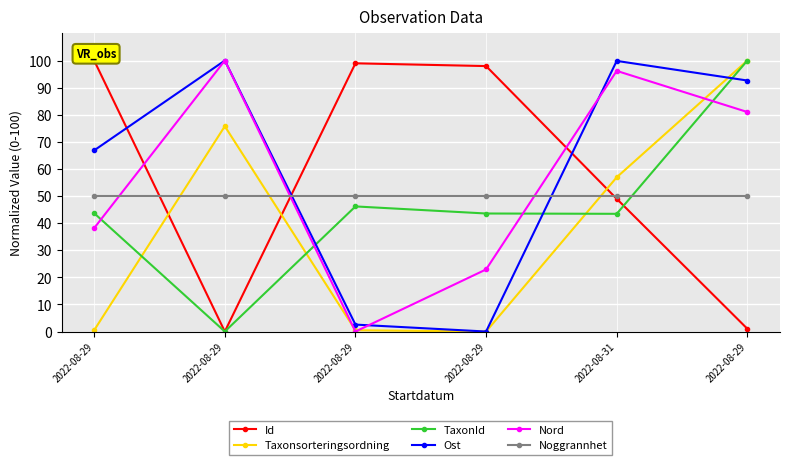

True or false: Nord and Id cross at least once.

True